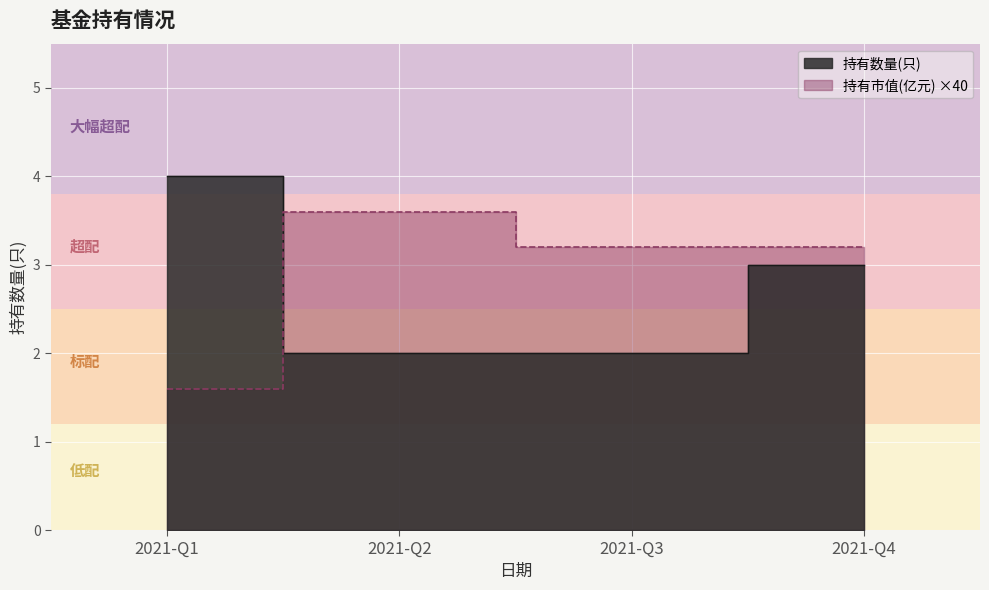

Where do 持有市值(亿元) and 持有数量(只) first cross each other?

2021-Q1 and 2021-Q2